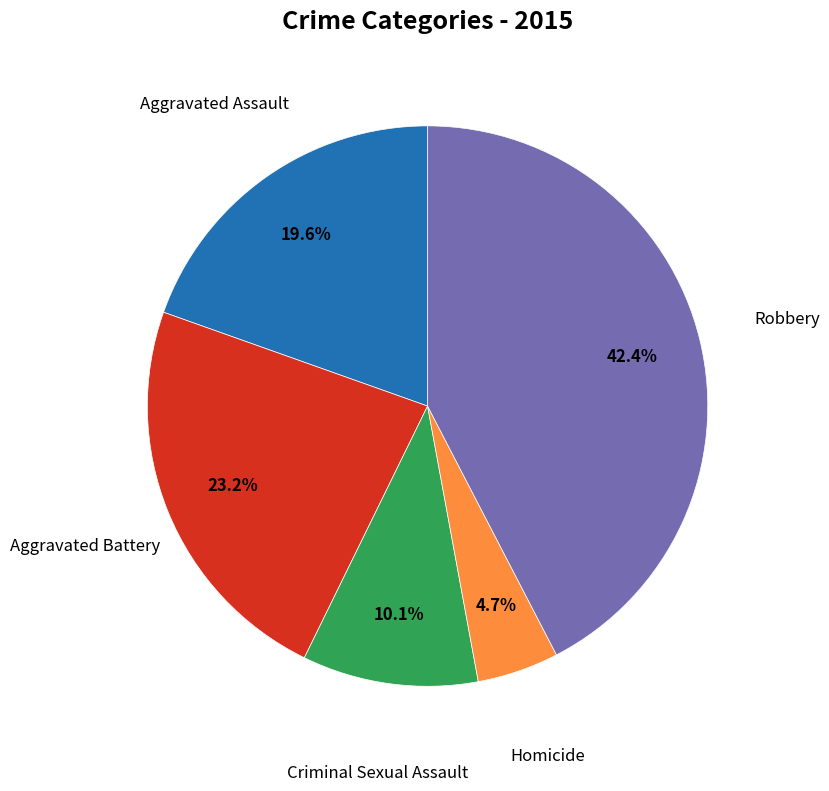

Approximately how many times larger is the value at Criminal Sexual Assault compared to Aggravated Battery?

0.4